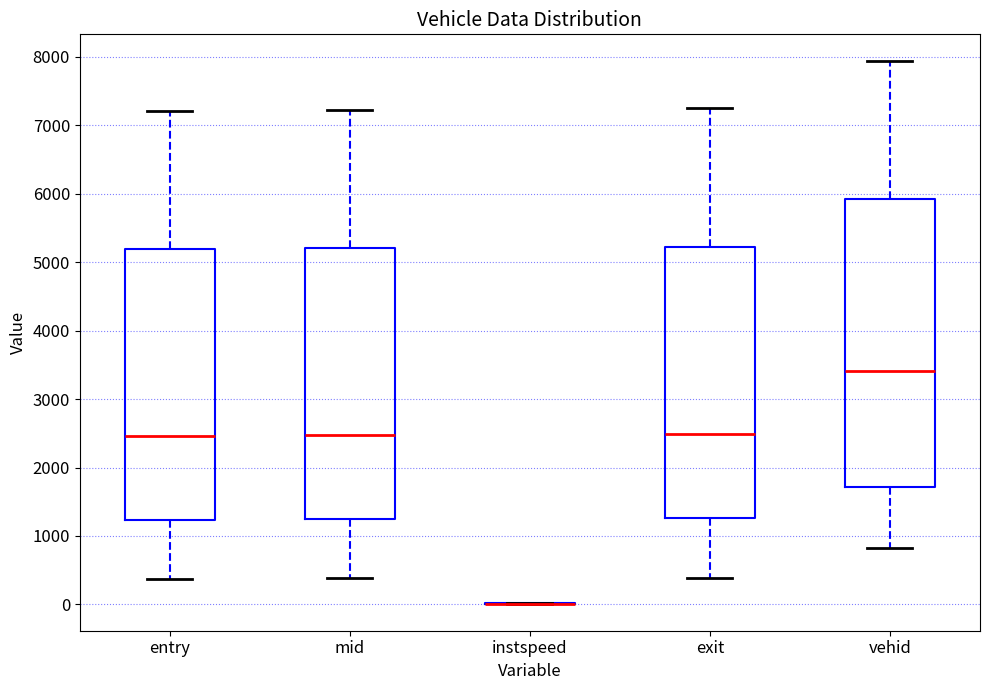

Where does the lower whisker of the box for entry end on the y-axis? The values are not printed on the chart, so give them approximately, as read against the axis.

400